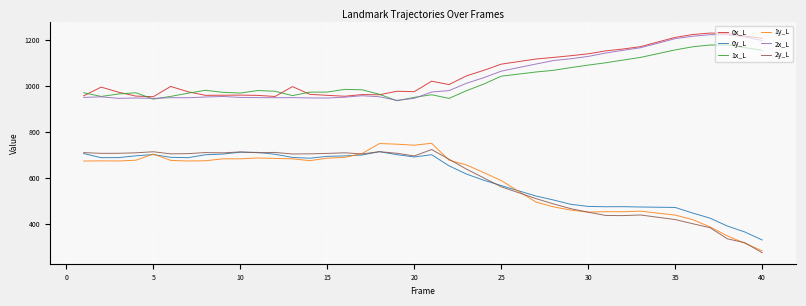

What is the average value of the 1y_L series?

587.9